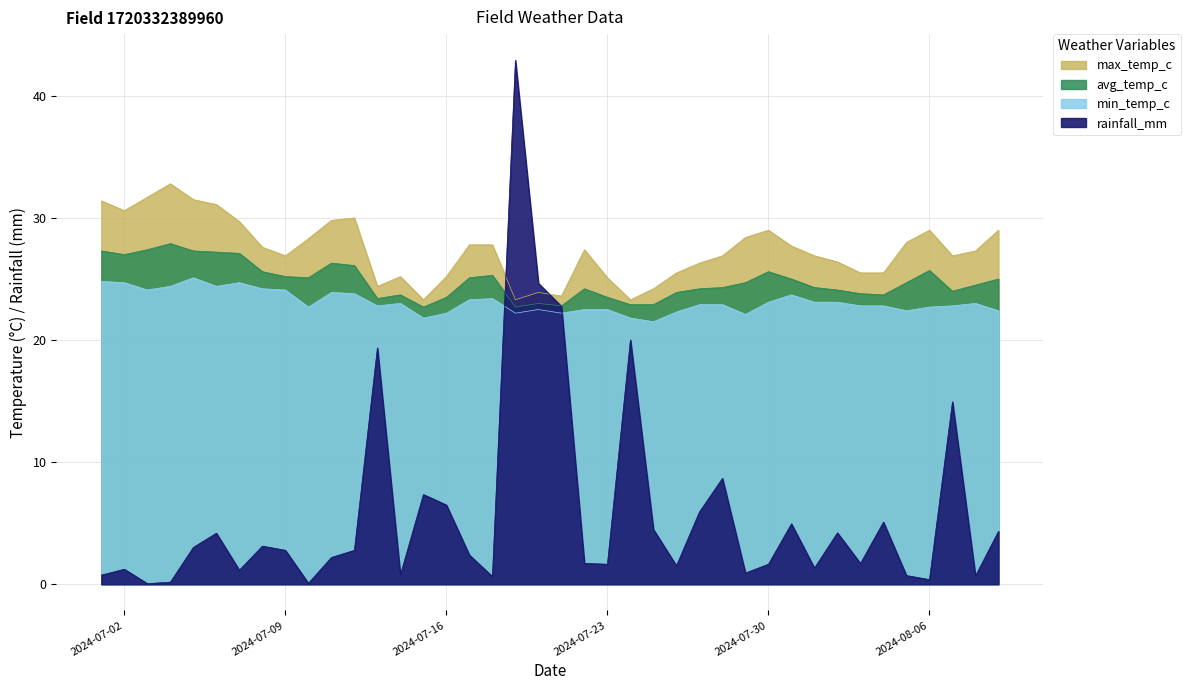

How many values in the rainfall_mm series exceed 2?

22